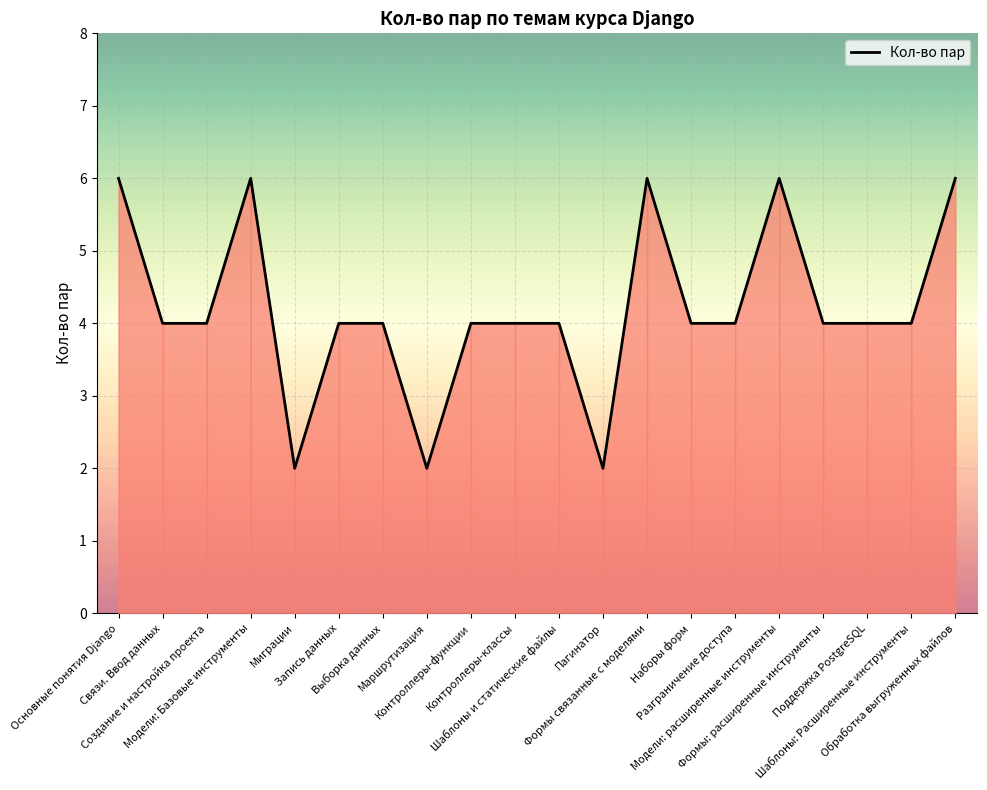

How many lines are shown in the chart?

1